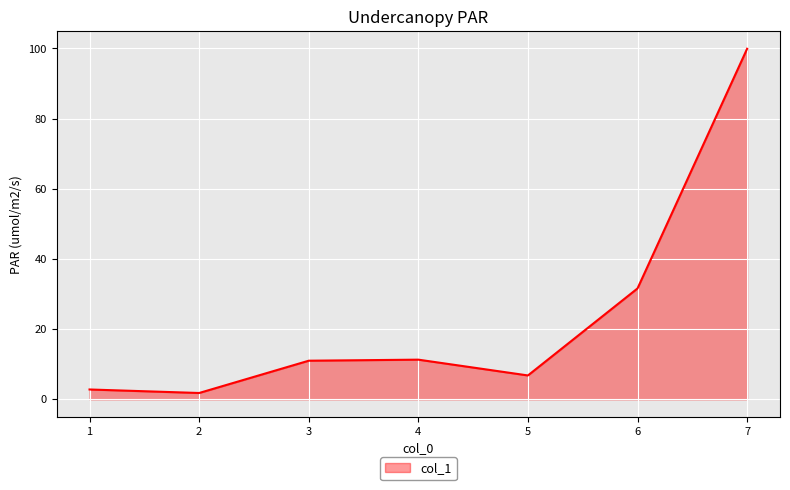

Does the chart have visible grid lines?

Yes